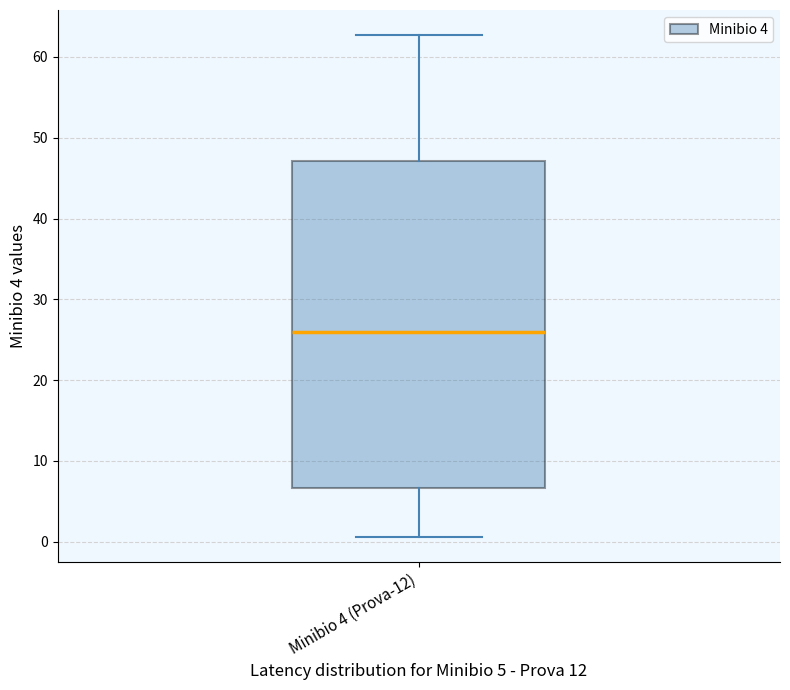

Transcribe this box plot: give where the median line is, the range the box spans, and where the two whiskers end, as read against the y-axis. The values are not printed on the chart, so give them approximately, as read against the axis.

median 26, box 7 to 47, whiskers 1 to 63